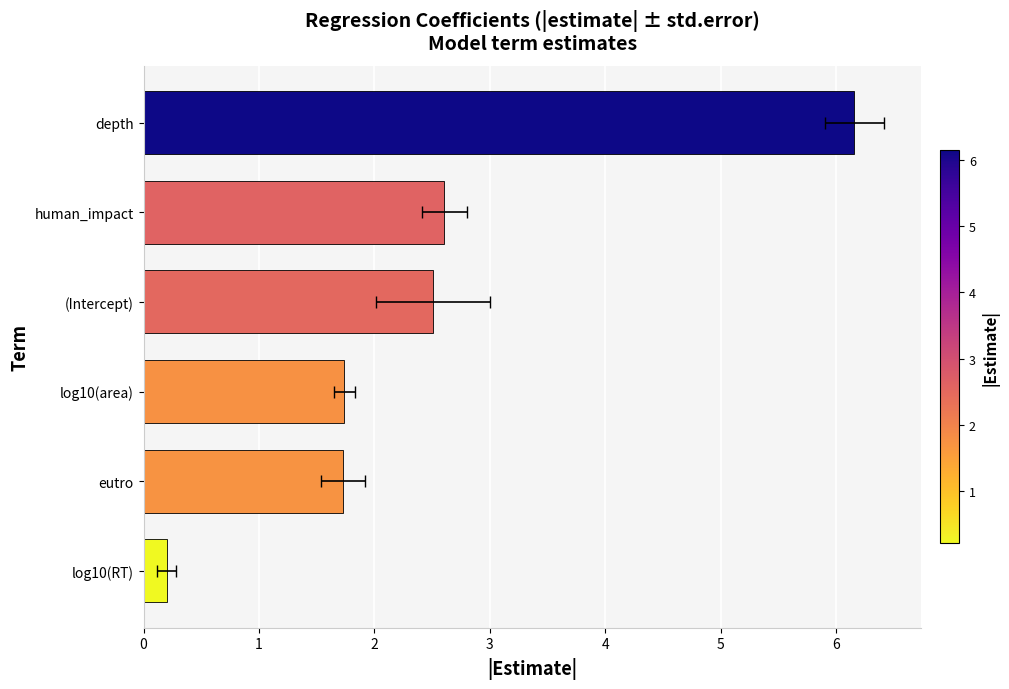

The value at depth is 6.2. True or false?

True